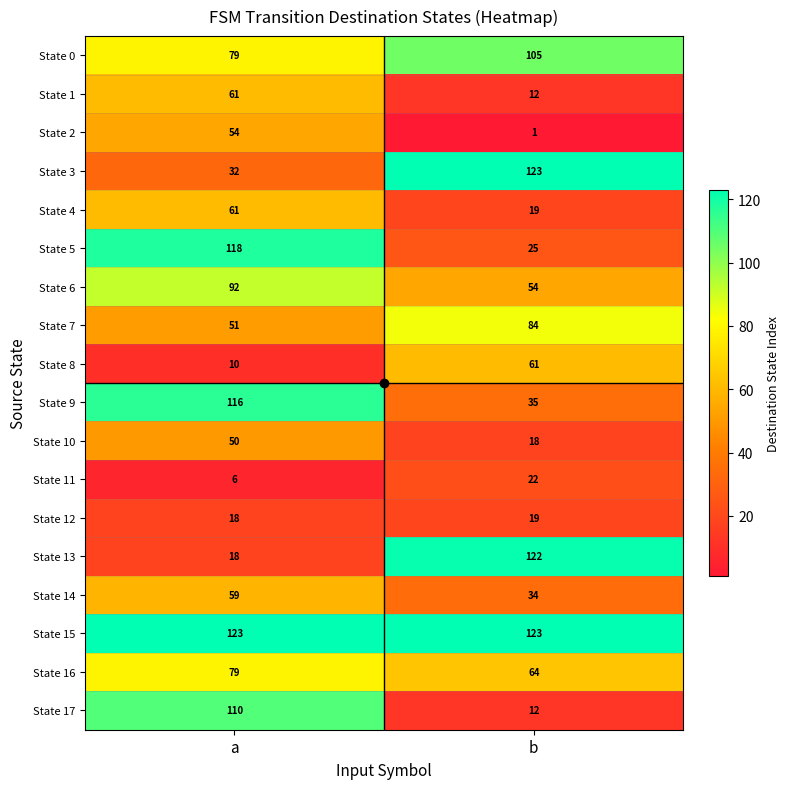

The State 13 series shows 122 at b. True or false?

True